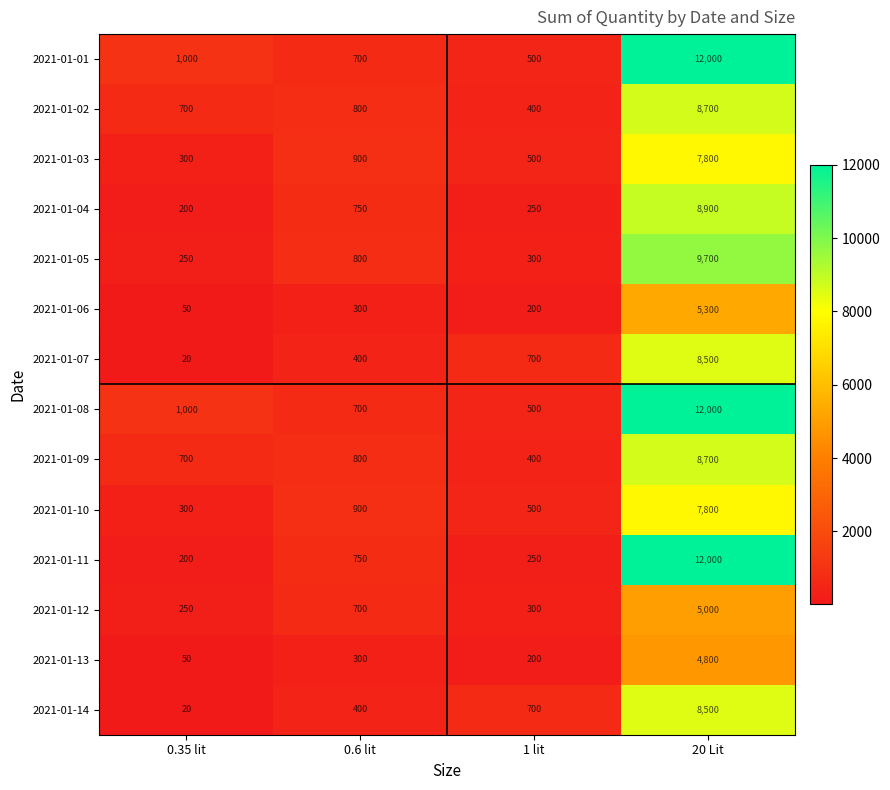

What is the difference between the second highest and second lowest values in the 2021-01-06 series?

100